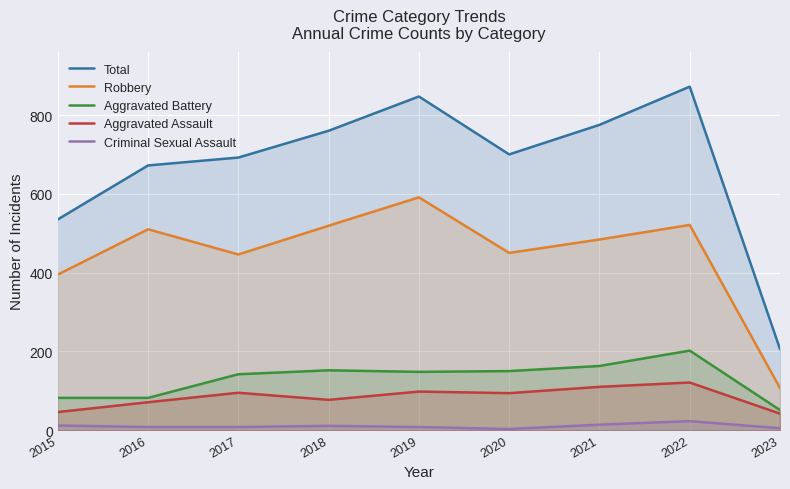

Which has a higher value, 2019 or 2022?

2022